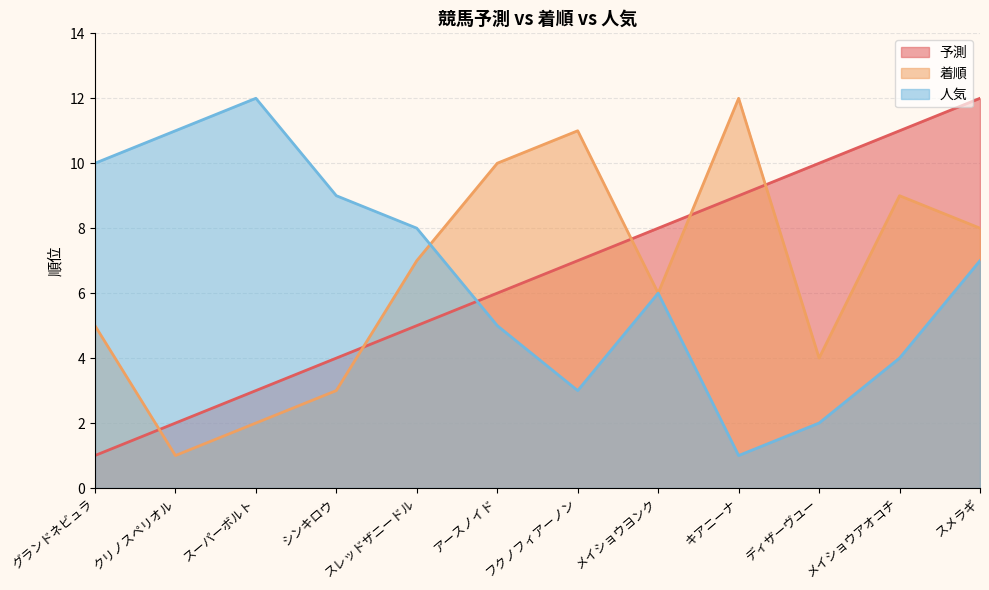

How many times do 人気 and 予測 cross each other?

1